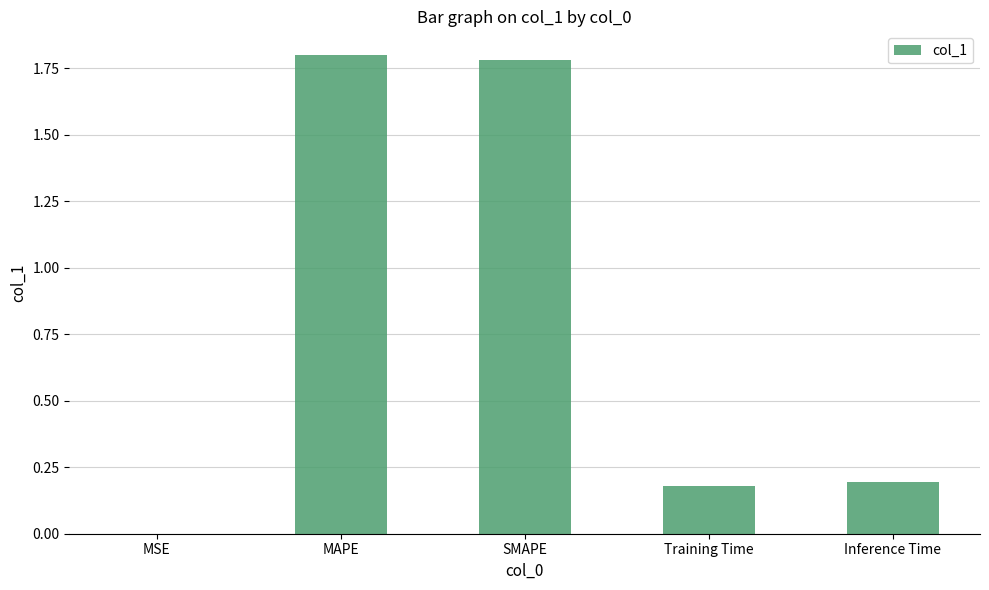

Are the bars grouped side by side (vs. stacked)?

No